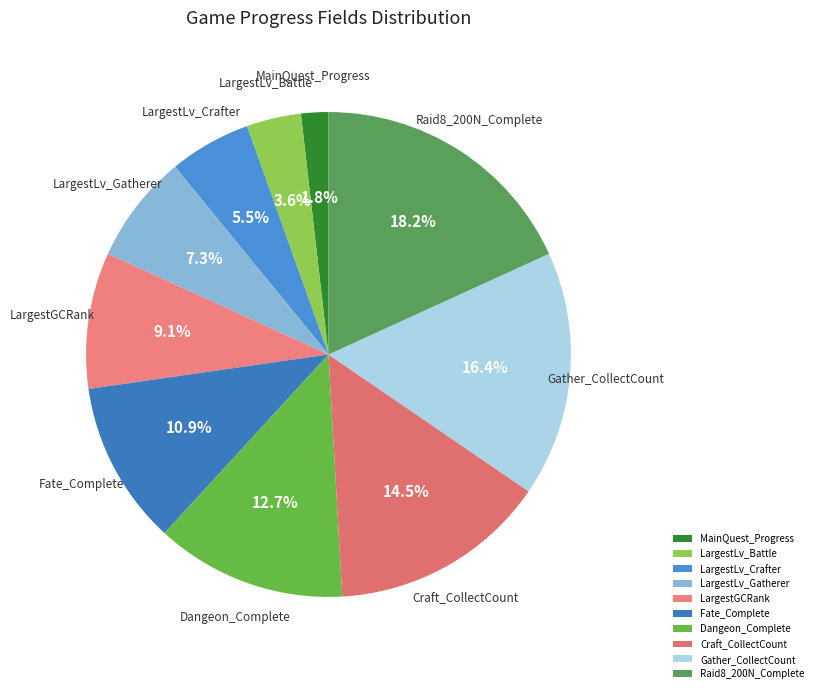

Is there any slice that represents more than half of the pie?

No